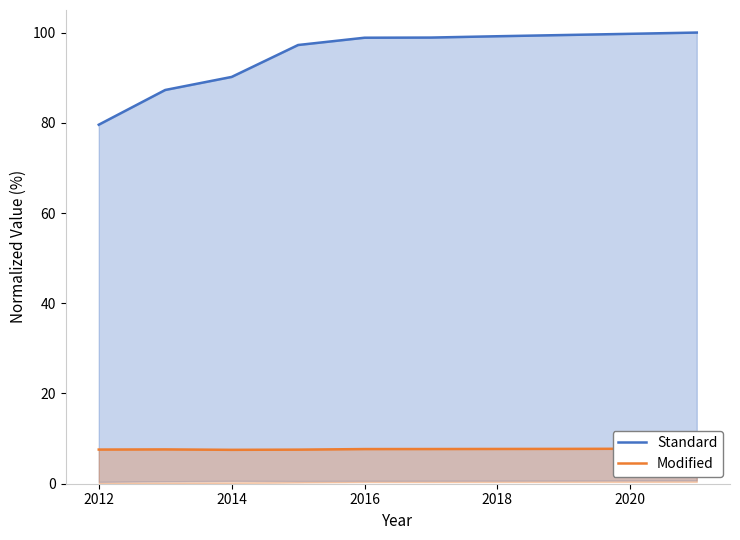

At how many categories does at least one series exceed 58?

10